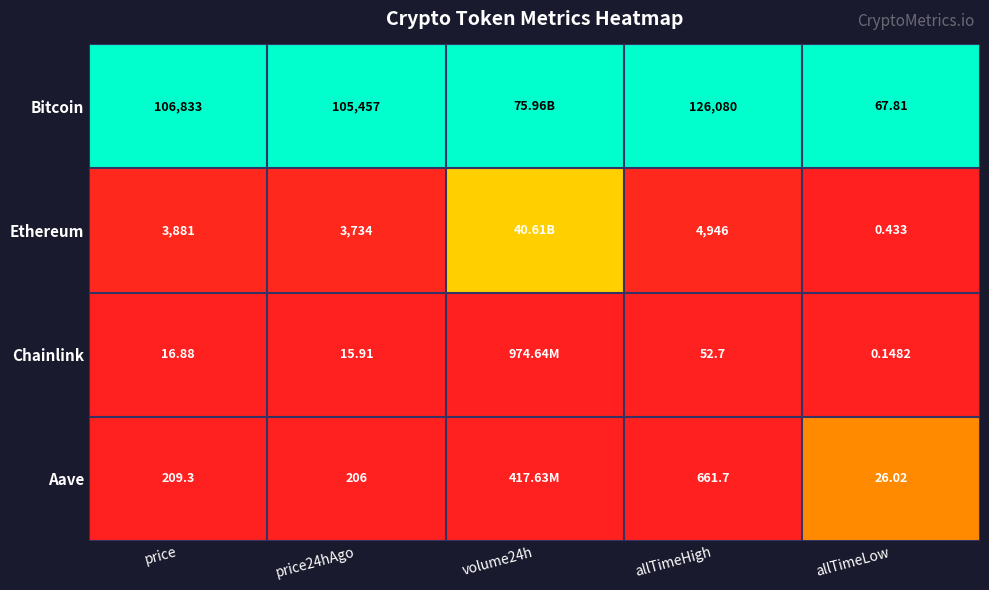

Between price and price24hAgo, which series saw the biggest shift?

Bitcoin